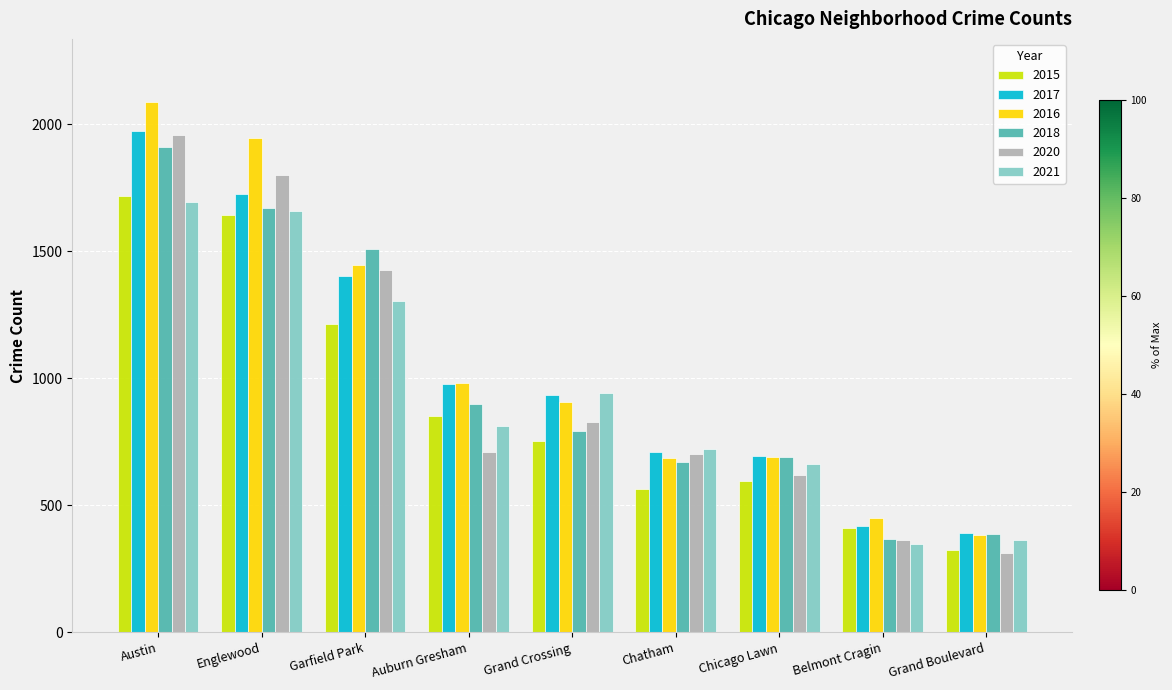

What is the label of the 4th bar from the right?

Chatham